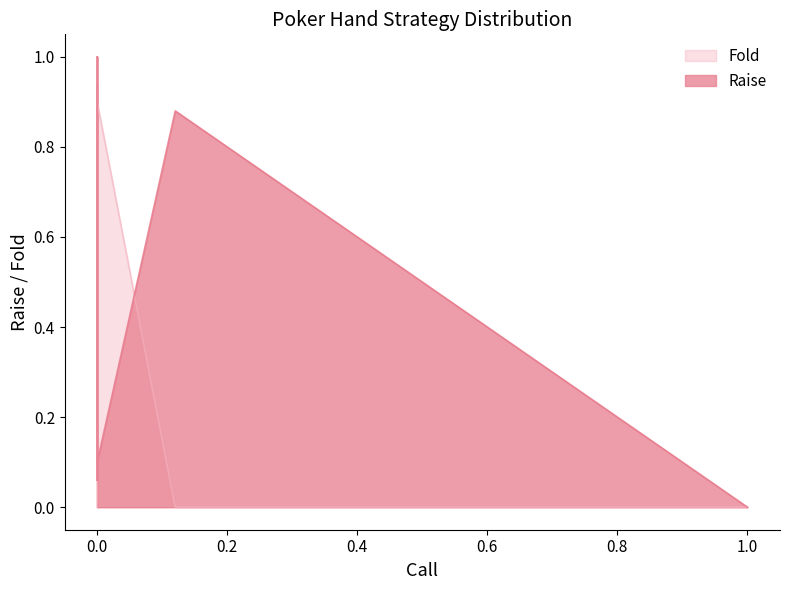

Does the chart have visible grid lines?

No